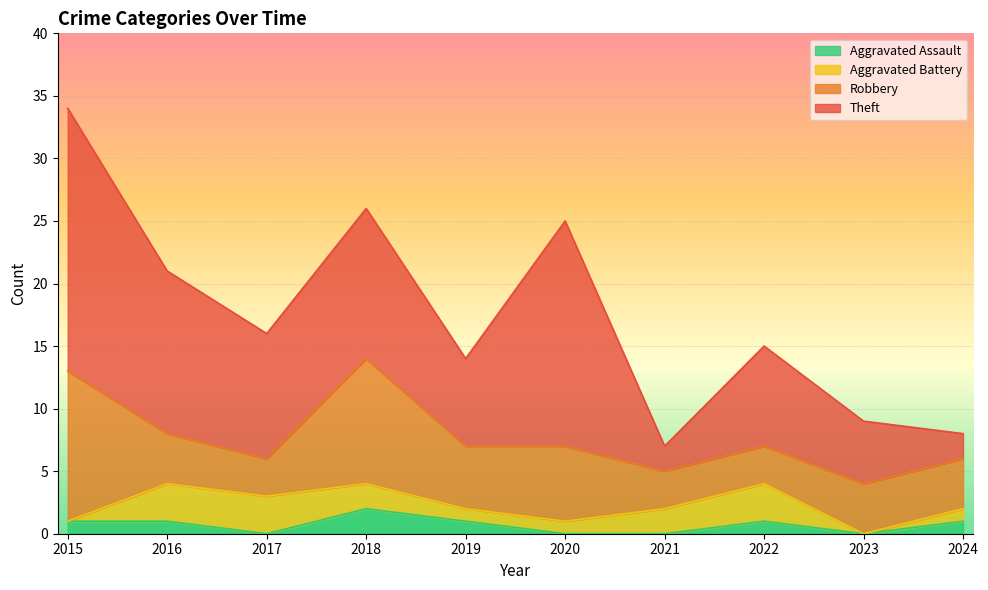

How many values in the Aggravated Assault series exceed 1?

1